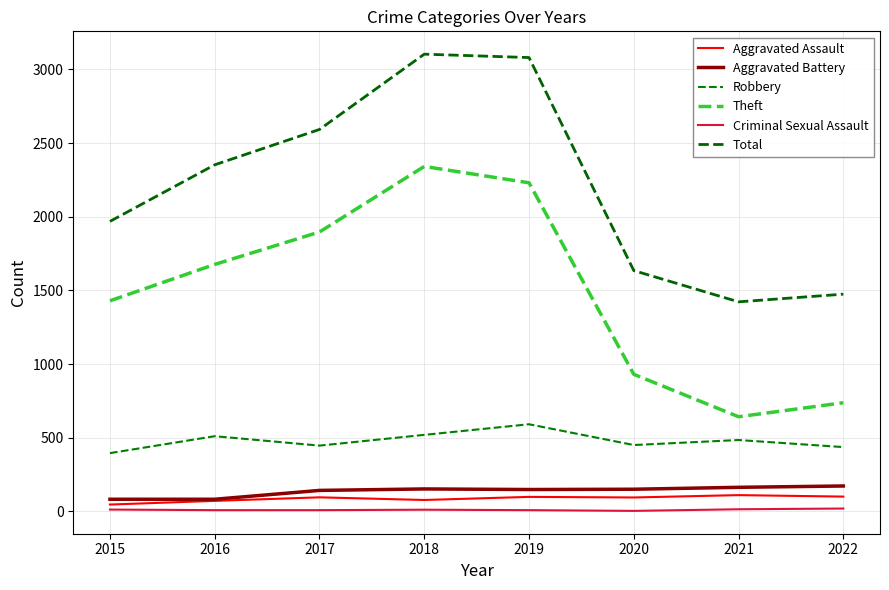

Between 2015 and 2019, which is larger?

2019